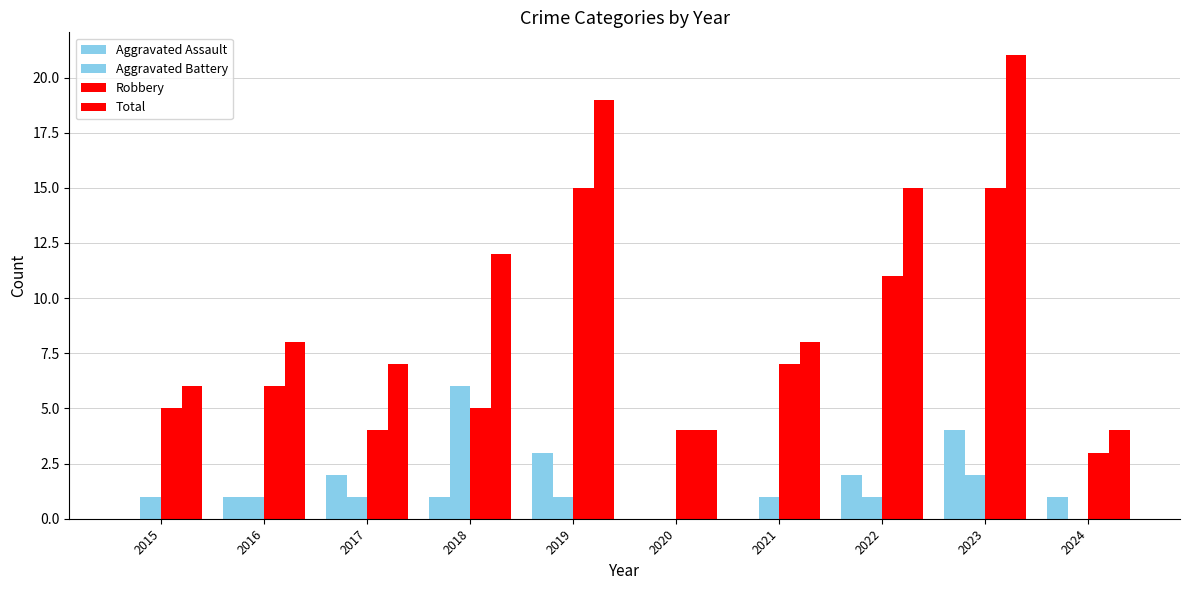

How many categories are shown in the chart?

10